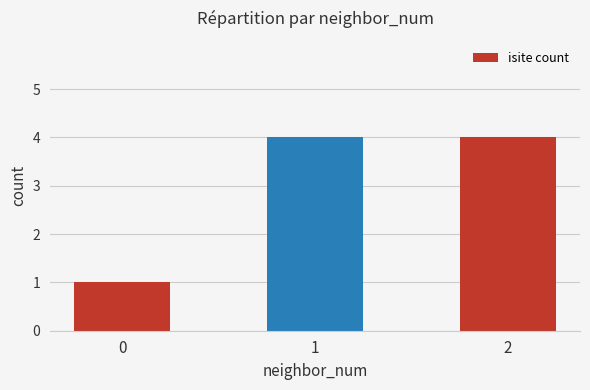

Reading right to left, extract all data points from this chart.

4	4	1